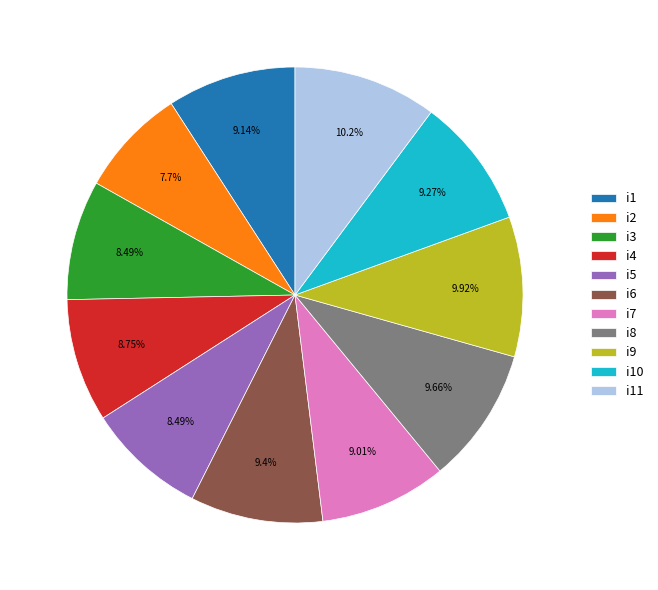

Approximately how many times larger is the value at i9 compared to i1?

1.1